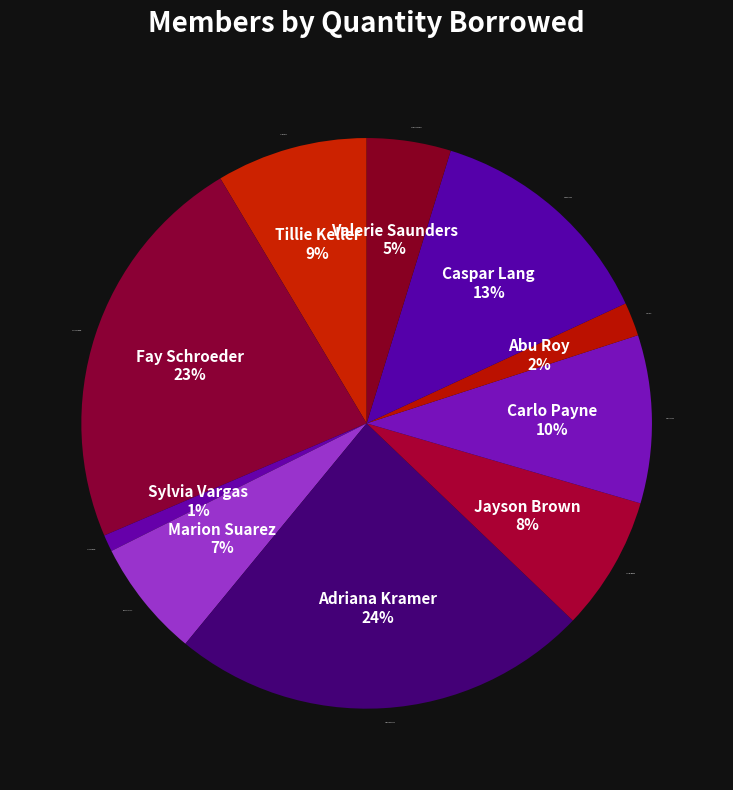

Is the sum of Carlo Payne and Marion Suarez greater than half?

No